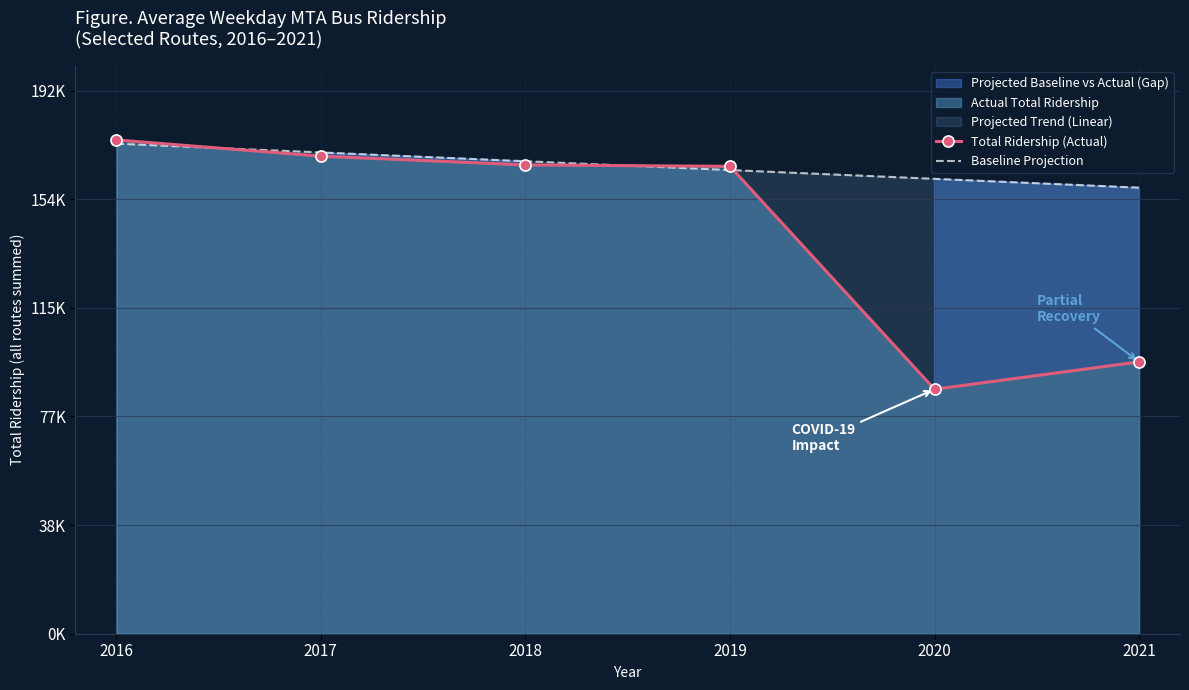

Reading left to right, transcribe all the data shown in this chart.

Total Ridership (Actual): 2016=175398.6	2017=169638.1	2018=166532.1	2019=166017.5	2020=86834.0	2021=96576.5
Baseline Projection: 2016=174084.0	2017=170959.1	2018=167834.1	2019=164709.2	2020=161584.2	2021=158459.3